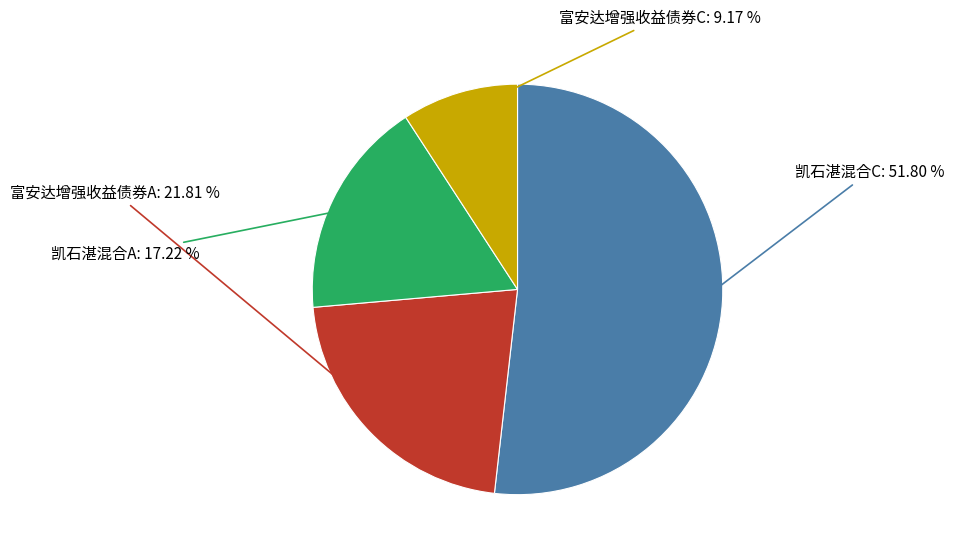

Is there a majority slice in this chart?

Yes